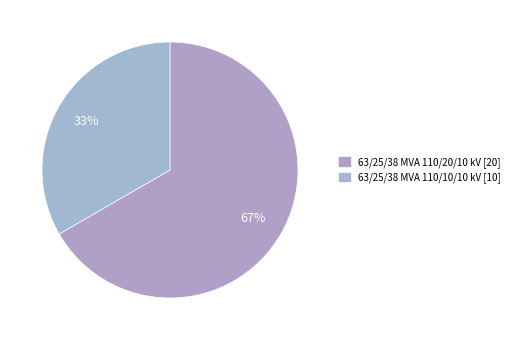

Which category has the smallest portion of the pie?

63/25/38 MVA 110/10/10 kV